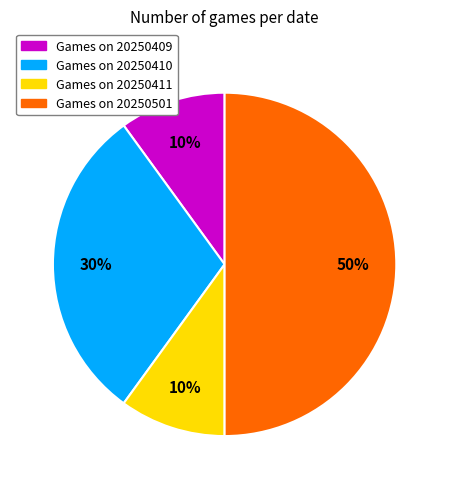

Count the number of slices in the pie.

4